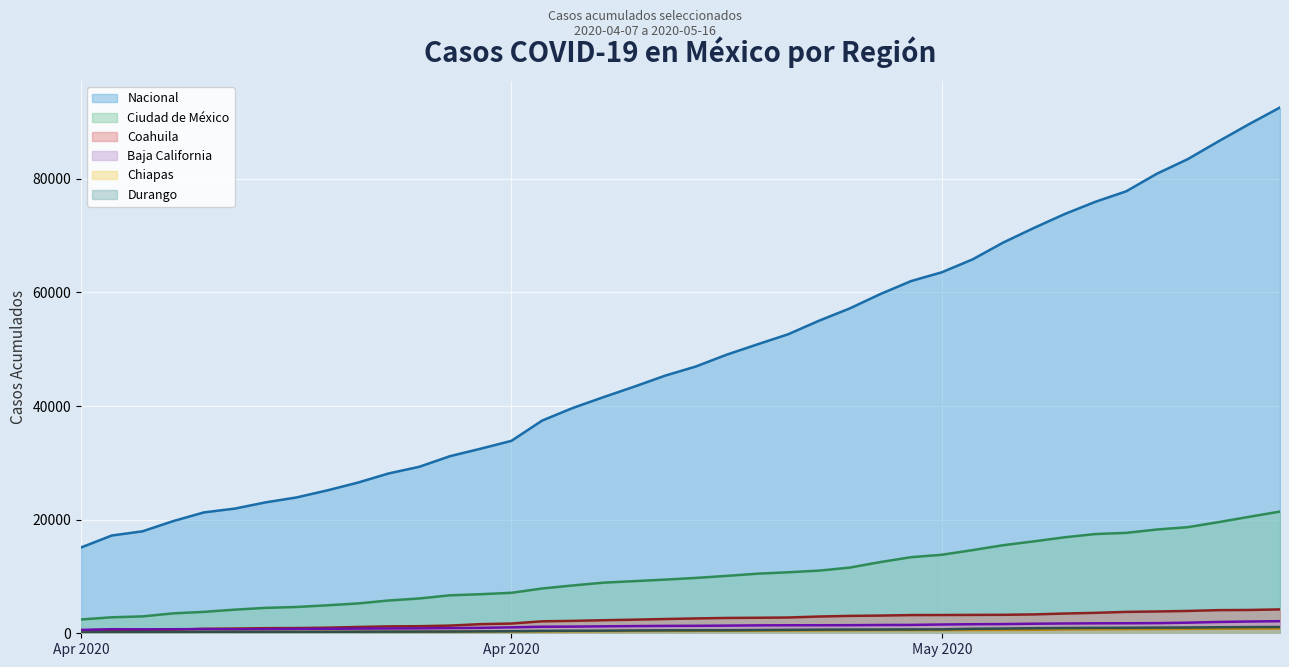

True or false: Chiapas has more than 2 interior local peaks.

False